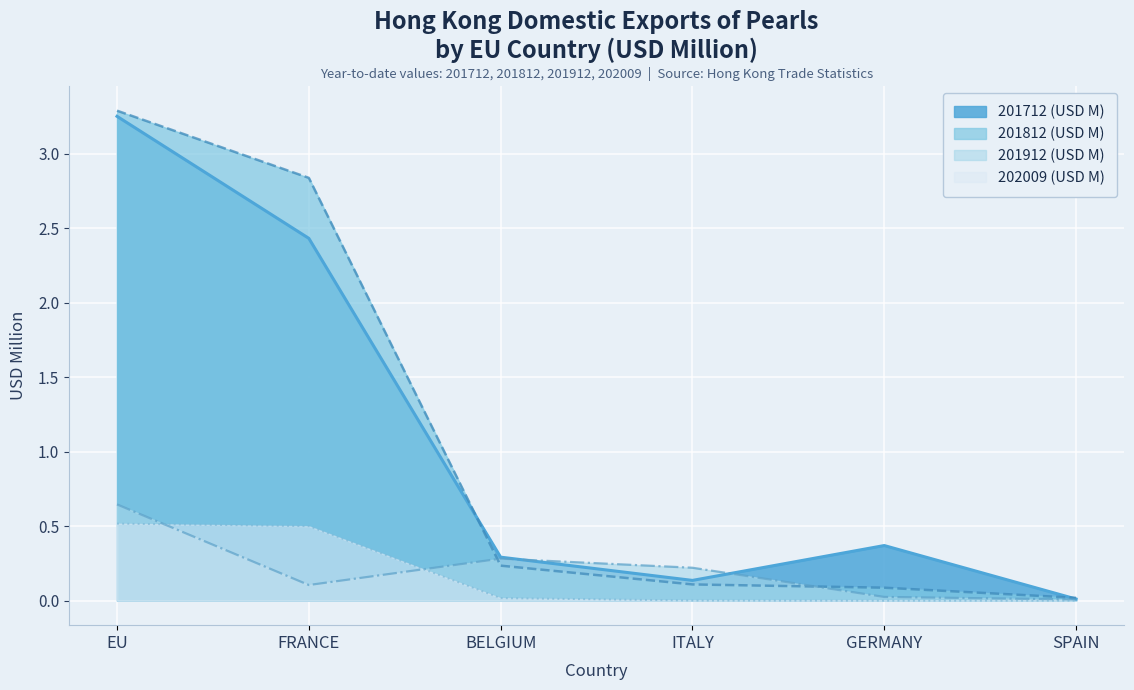

How many intersections are there between 202009 (USD M) and 201912 (USD M)?

2